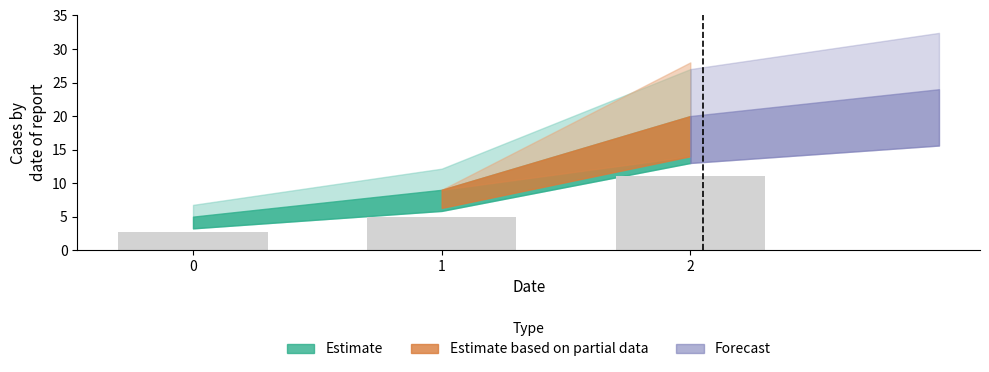

What is the ratio of the value at 1 to the value at 2?

0.5